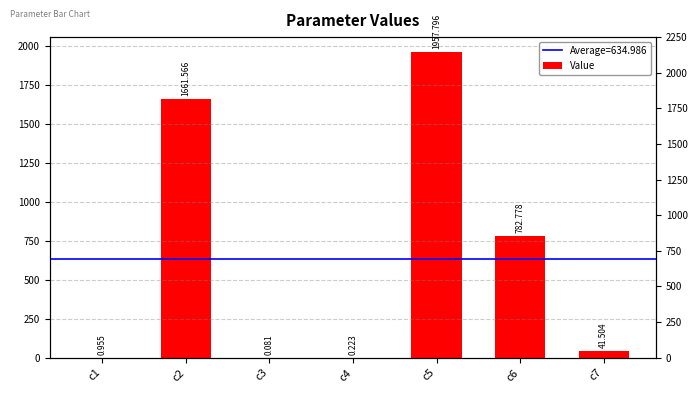

How many series are shown in this chart?

1